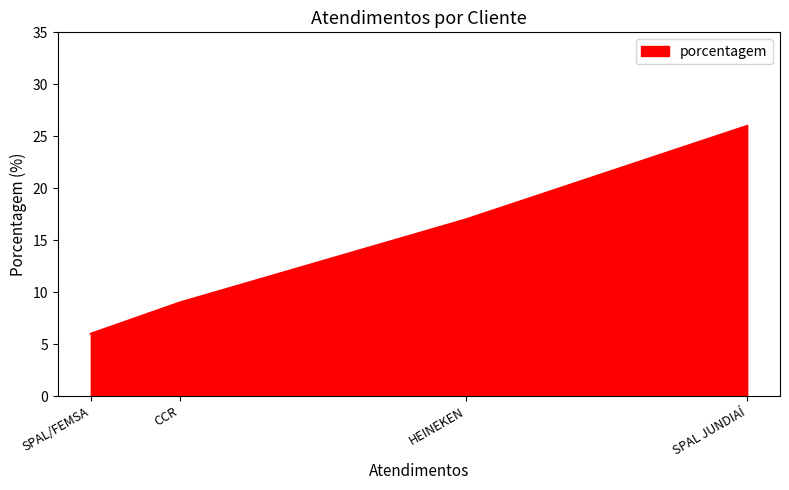

What is the change in value from SPAL JUNDIAÍ to HEINEKEN?

-9